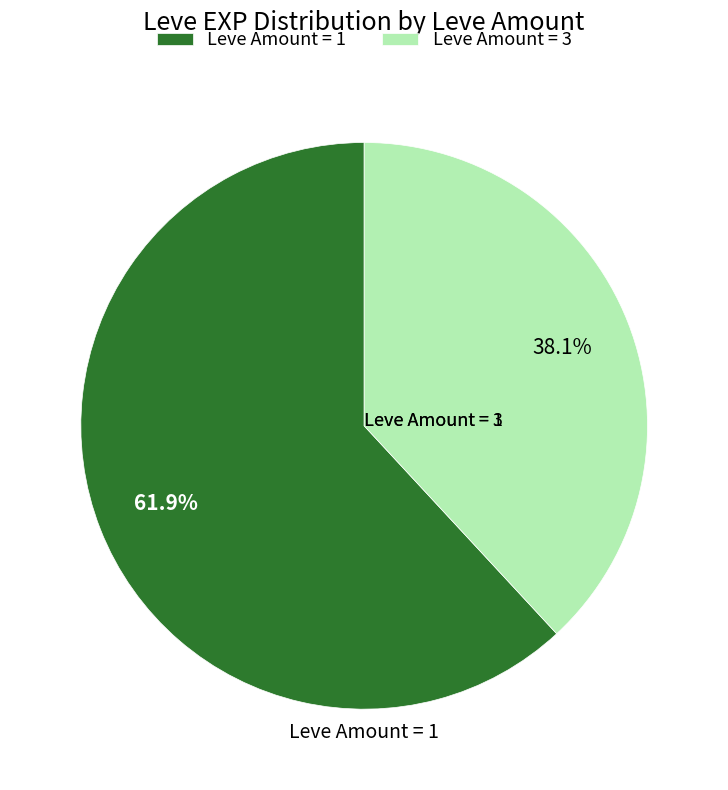

Does any single category account for the majority?

Yes